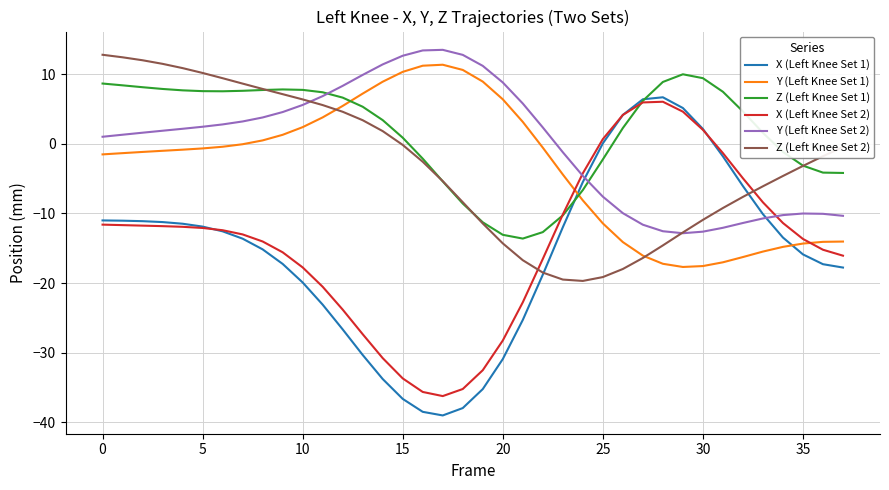

What is the minimum value shown in the chart?

-39.0